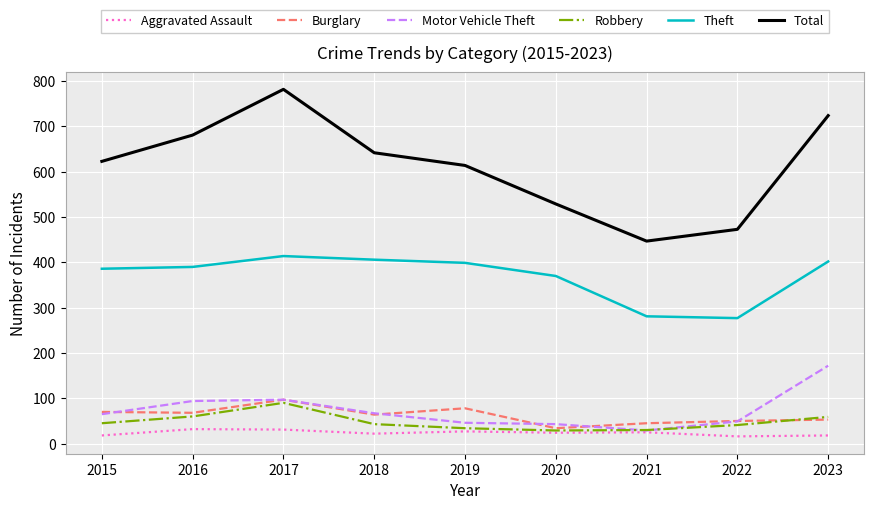

What are all the series names shown in the legend?

Aggravated Assault, Burglary, Motor Vehicle Theft, Robbery, Theft, Total